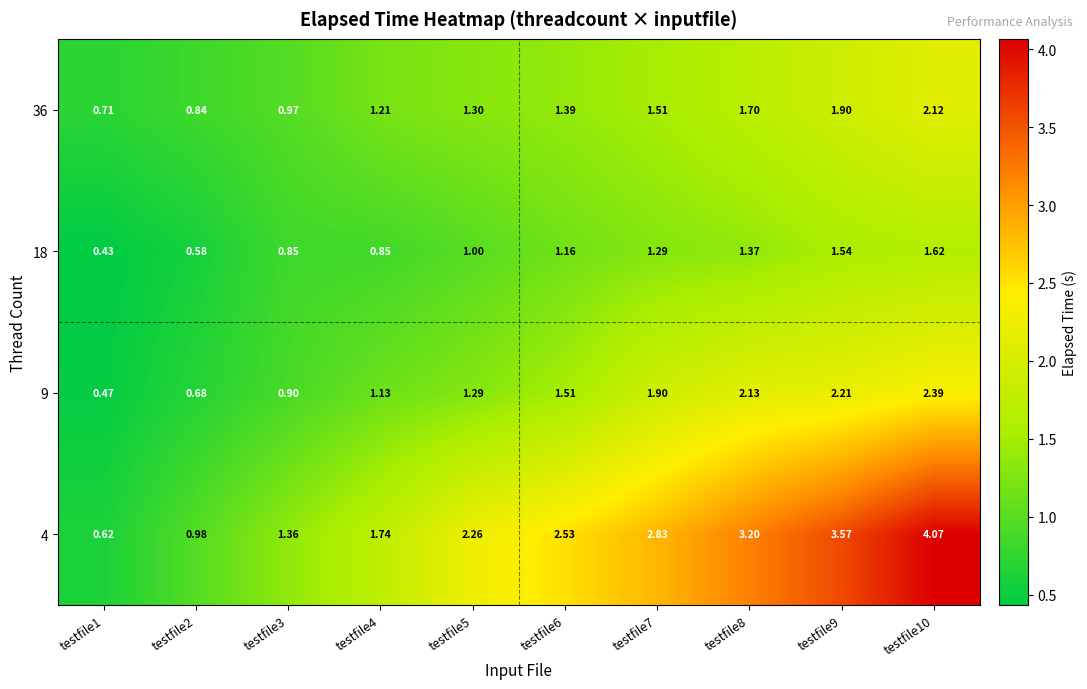

Count the number of data series in this chart.

4